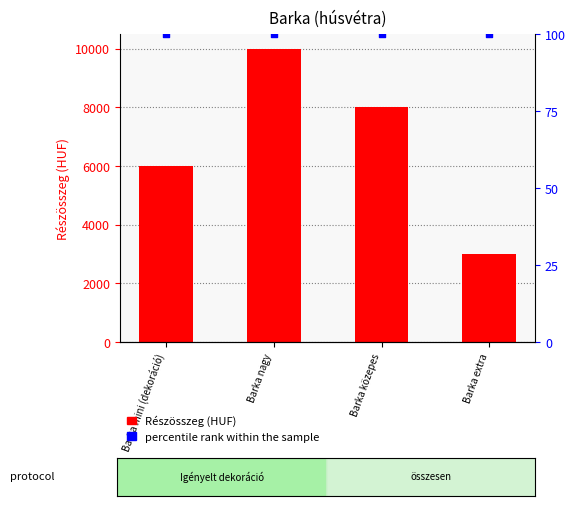

Which series has the largest Y range (max minus min)?

Részösszeg